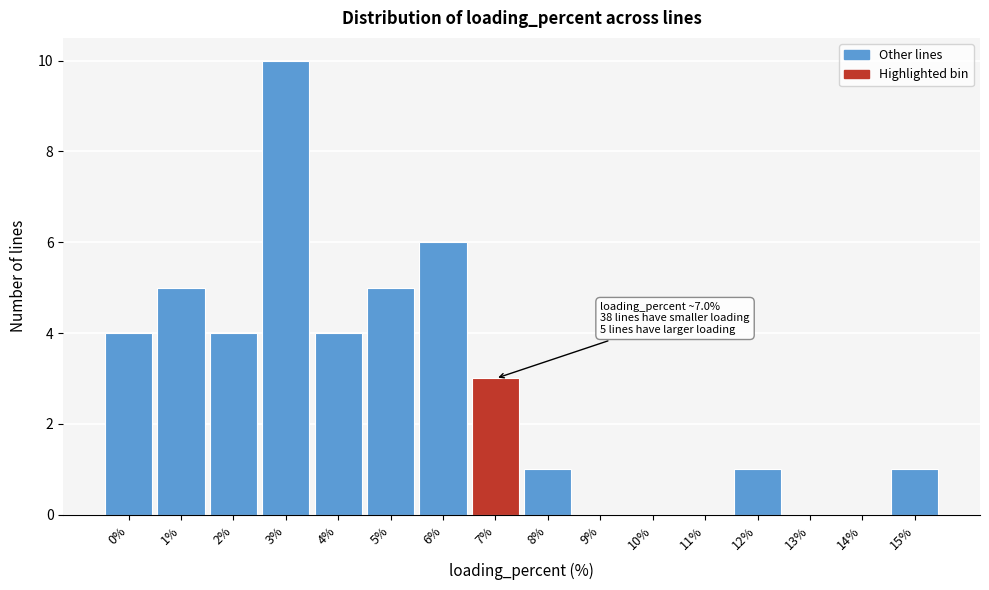

Reading left to right, extract all data points from this chart.

0%=4	1%=5	2%=4	3%=10	4%=4	5%=5	6%=6	7%=3	8%=1	9%=0	10%=0	11%=0	12%=1	13%=0	14%=0	15%=1